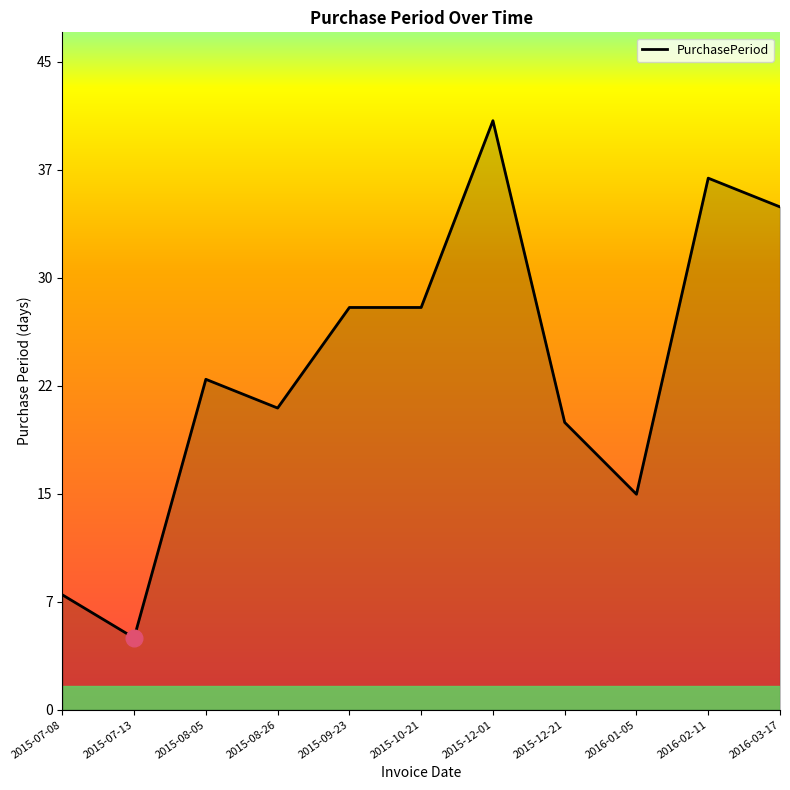

List the labels in order of value, largest first.

2015-12-01, 2016-02-11, 2016-03-17, 2015-09-23, 2015-10-21, 2015-08-05, 2015-08-26, 2015-12-21, 2016-01-05, 2015-07-08, 2015-07-13